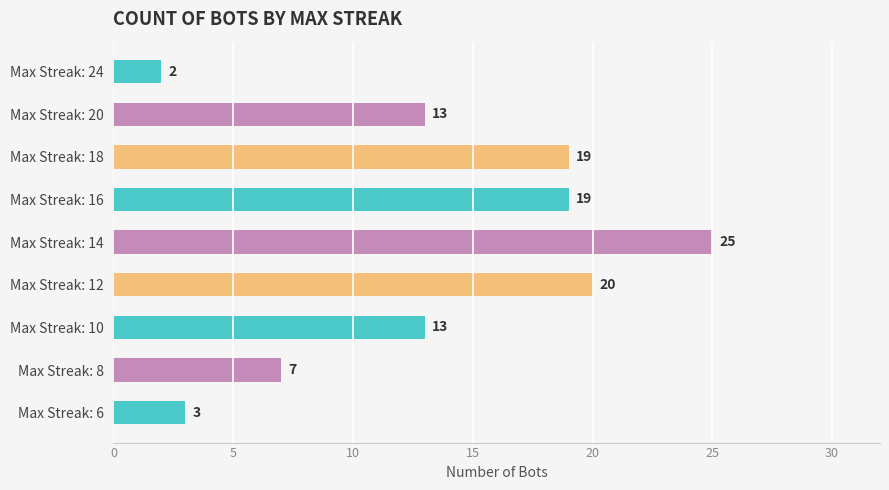

Which label corresponds to the largest value in the chart?

Max Streak: 14